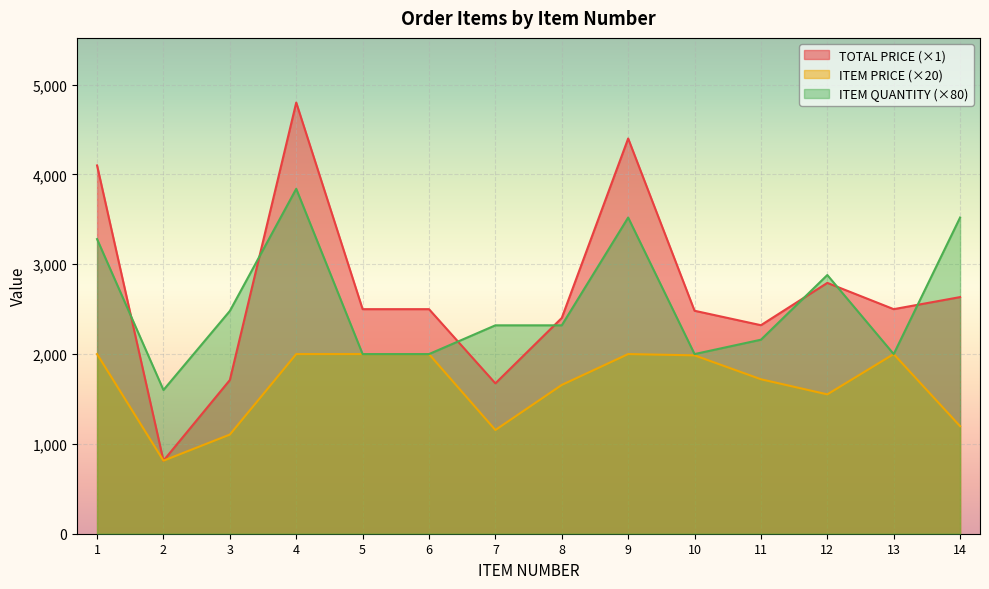

Which category has the highest value across all series?

4